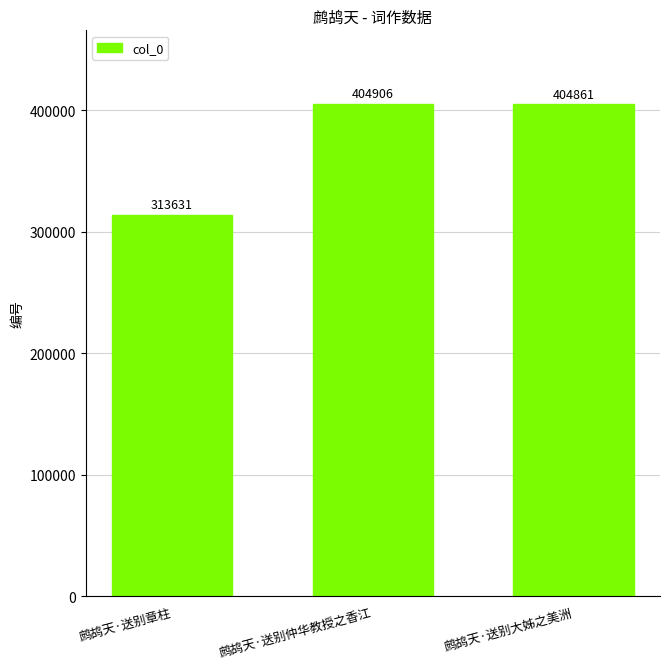

At which category does the chart reach its minimum across all series?

鹧鸪天·送别章柱